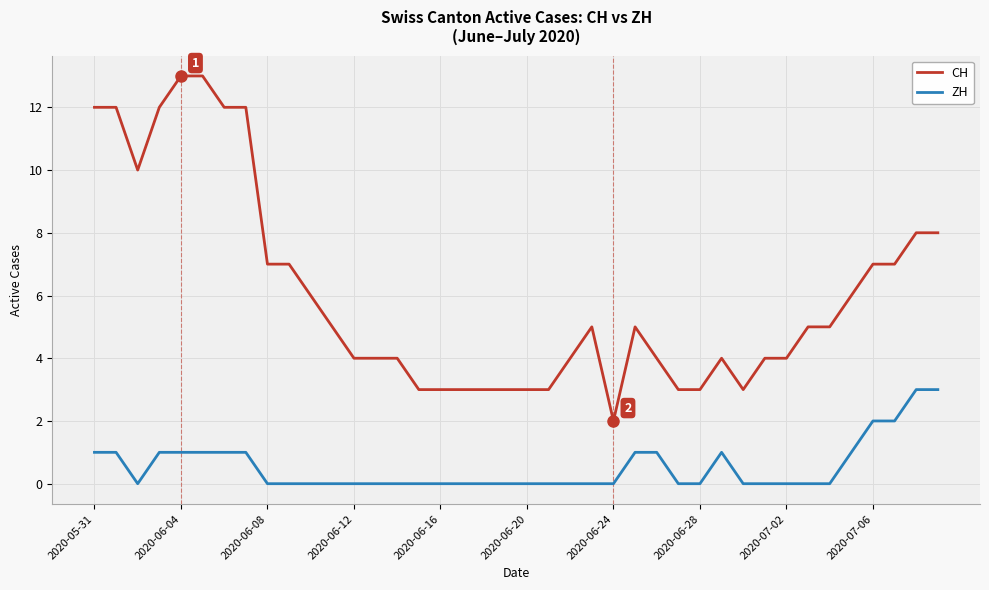

Which series has the largest total across all categories?

CH